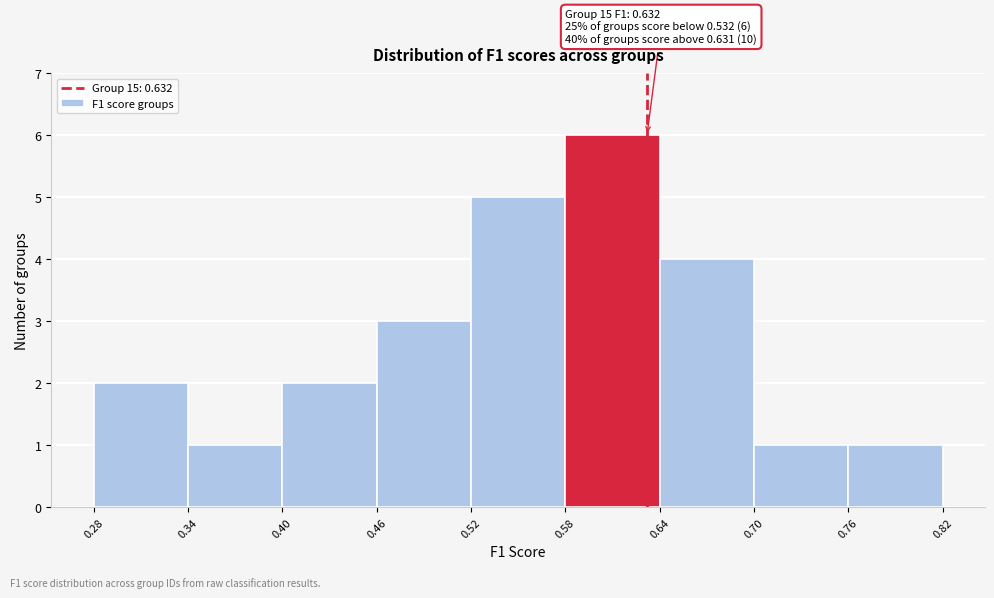

Which range on the x-axis has the tallest bar?

0.58 to 0.64